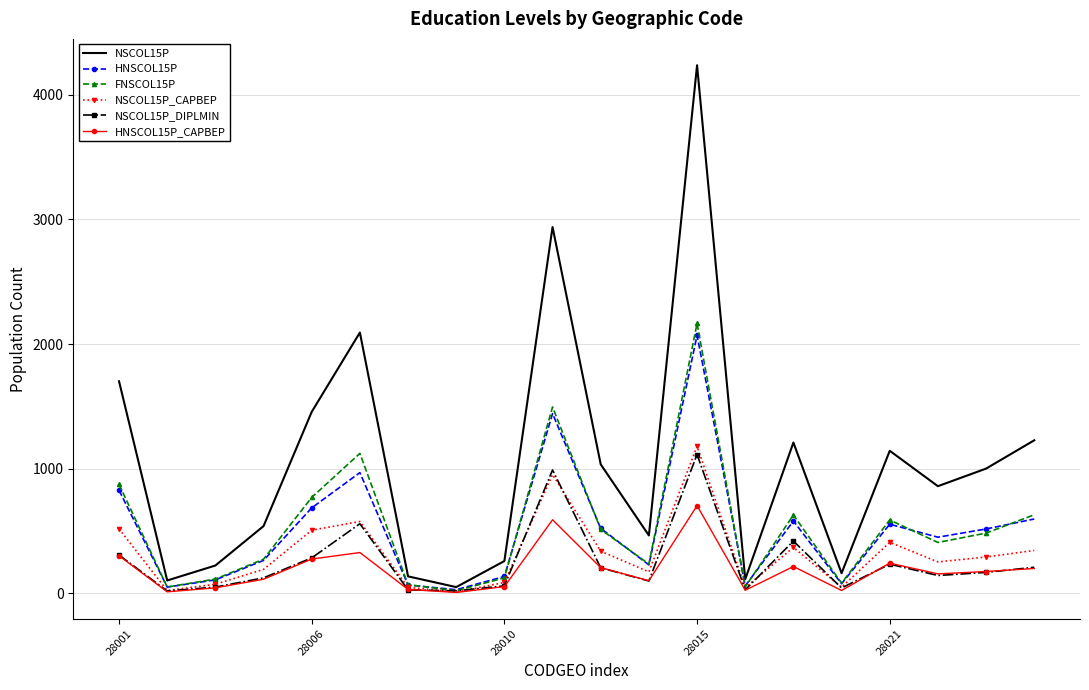

What are all the series names shown in the legend?

NSCOL15P, HNSCOL15P, FNSCOL15P, NSCOL15P_CAPBEP, NSCOL15P_DIPLMIN, HNSCOL15P_CAPBEP